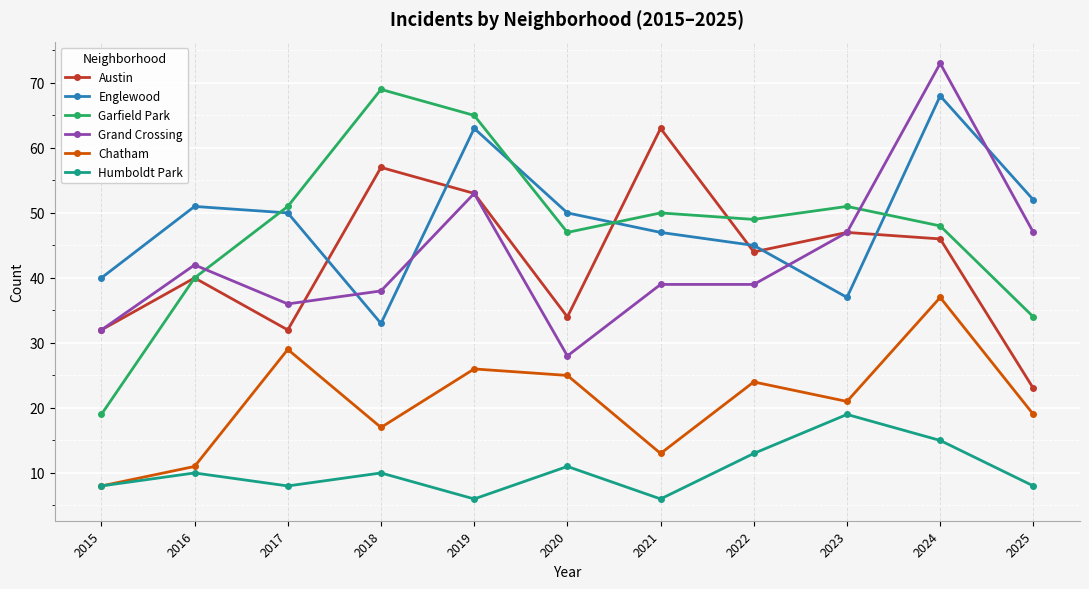

What is the average value of the Chatham series?

21